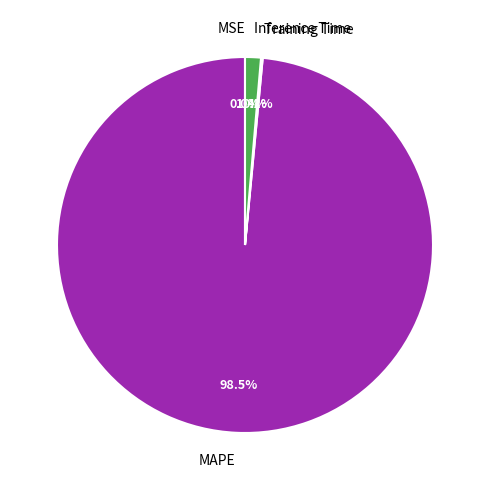

What percentage is NOT represented by MAPE?

1.5%